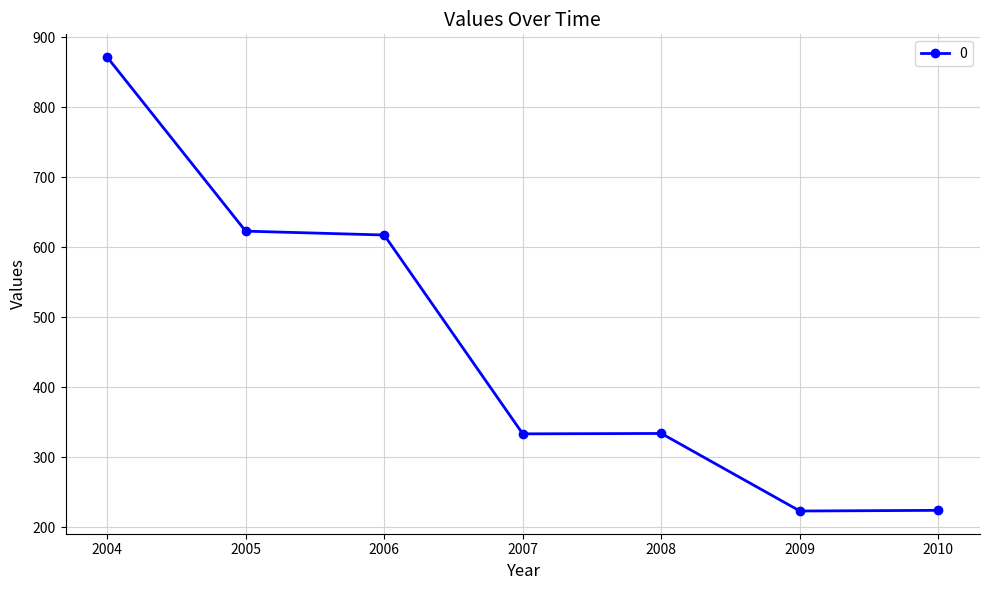

What is the value of the 4th point from the left?

333.6